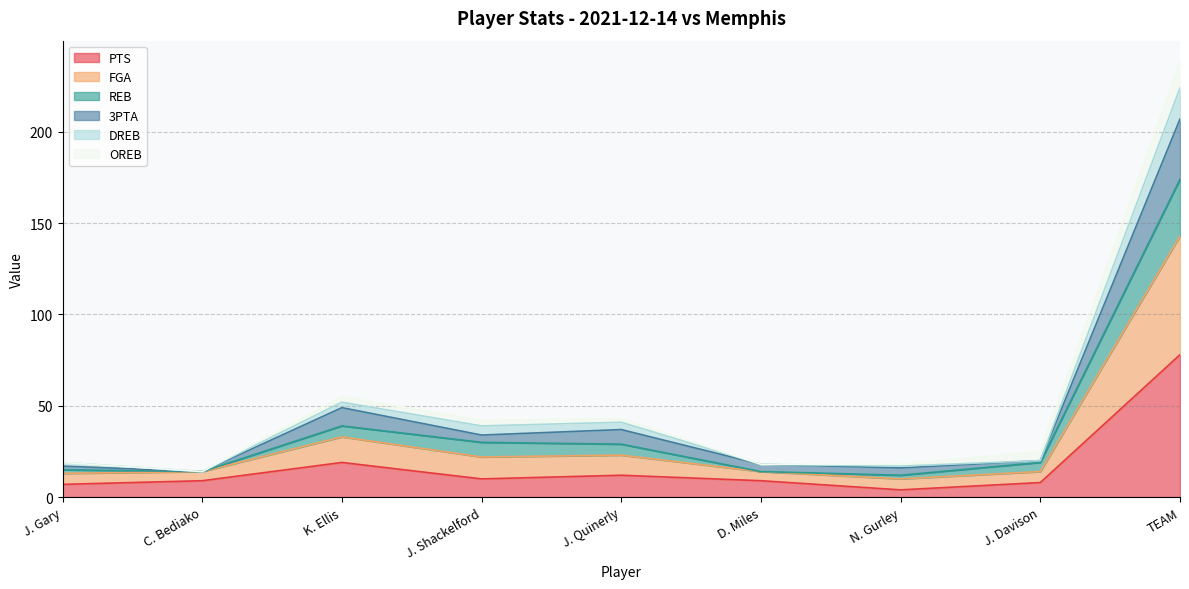

What is the label of the 3rd point from the right?

N. Gurley